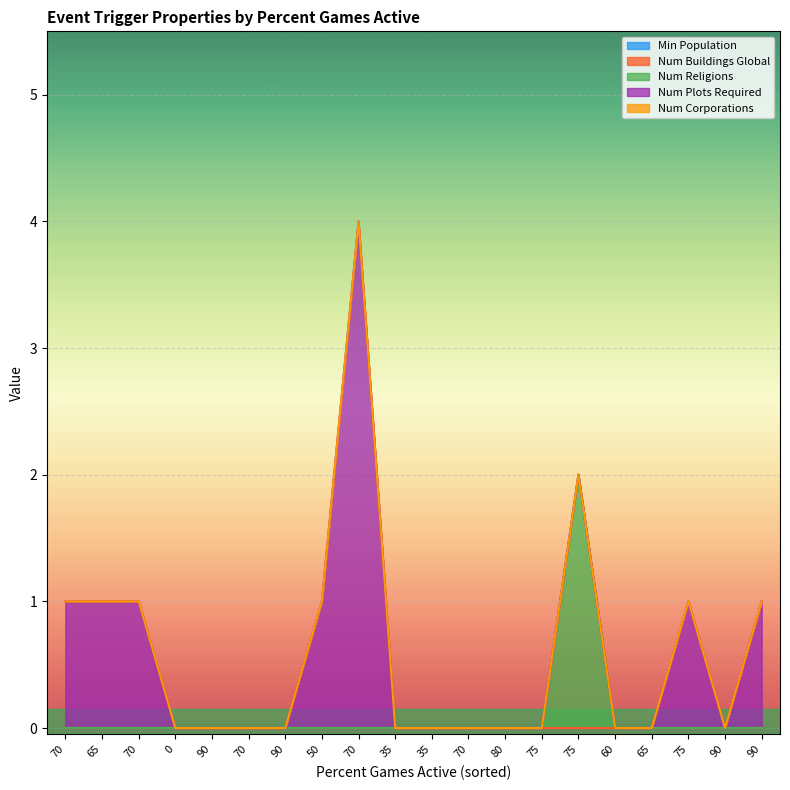

True or false: Min Population has a value of 0 at 0.

True